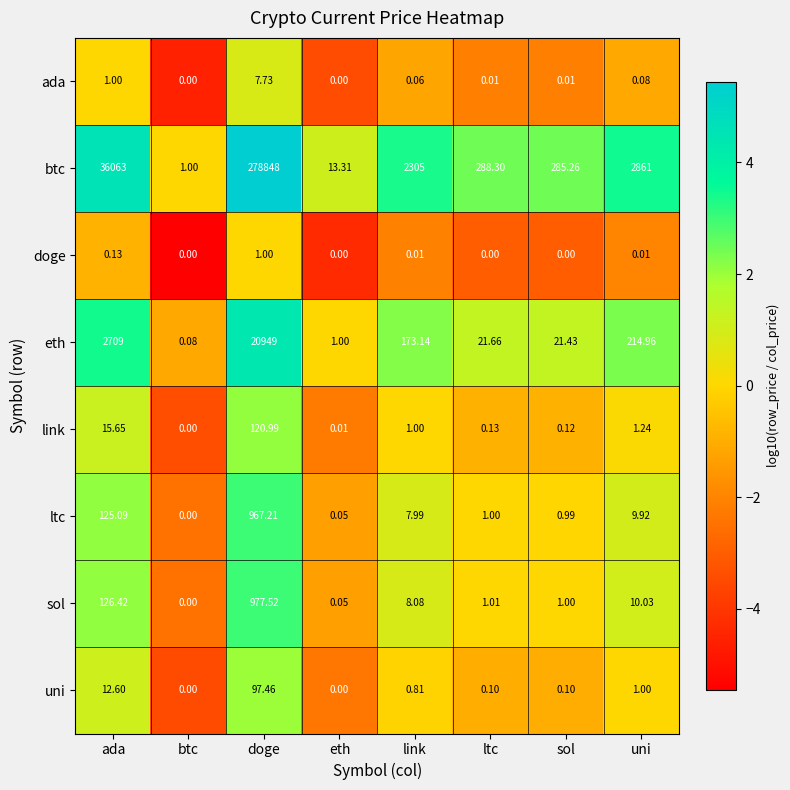

At which label is eth closest to 10474?

ada